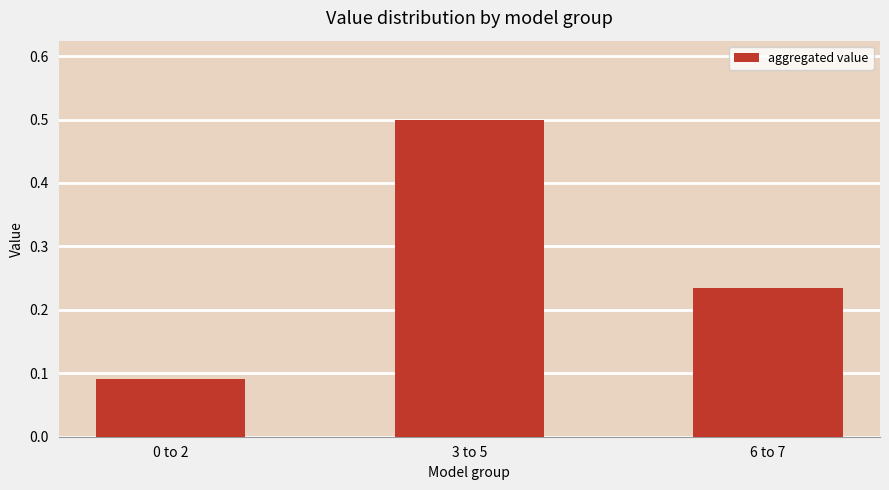

What is the label of the 2nd bar from the left?

3 to 5